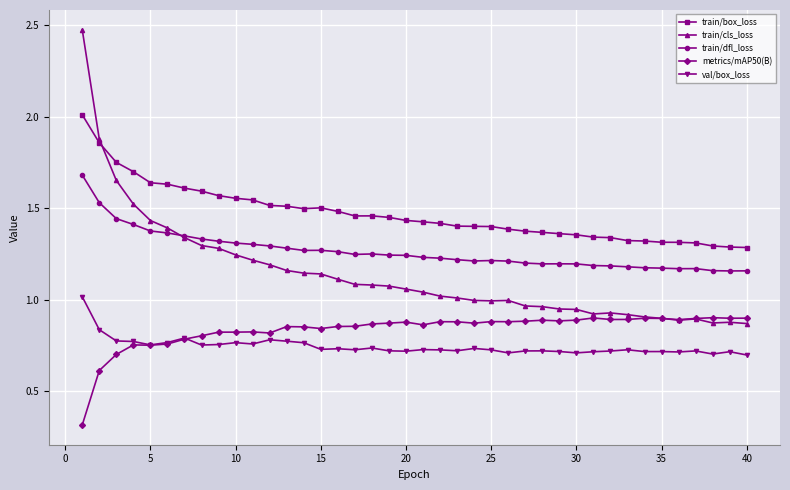

What are all the series names shown in the legend?

train/box_loss, train/cls_loss, train/dfl_loss, metrics/mAP50(B), val/box_loss